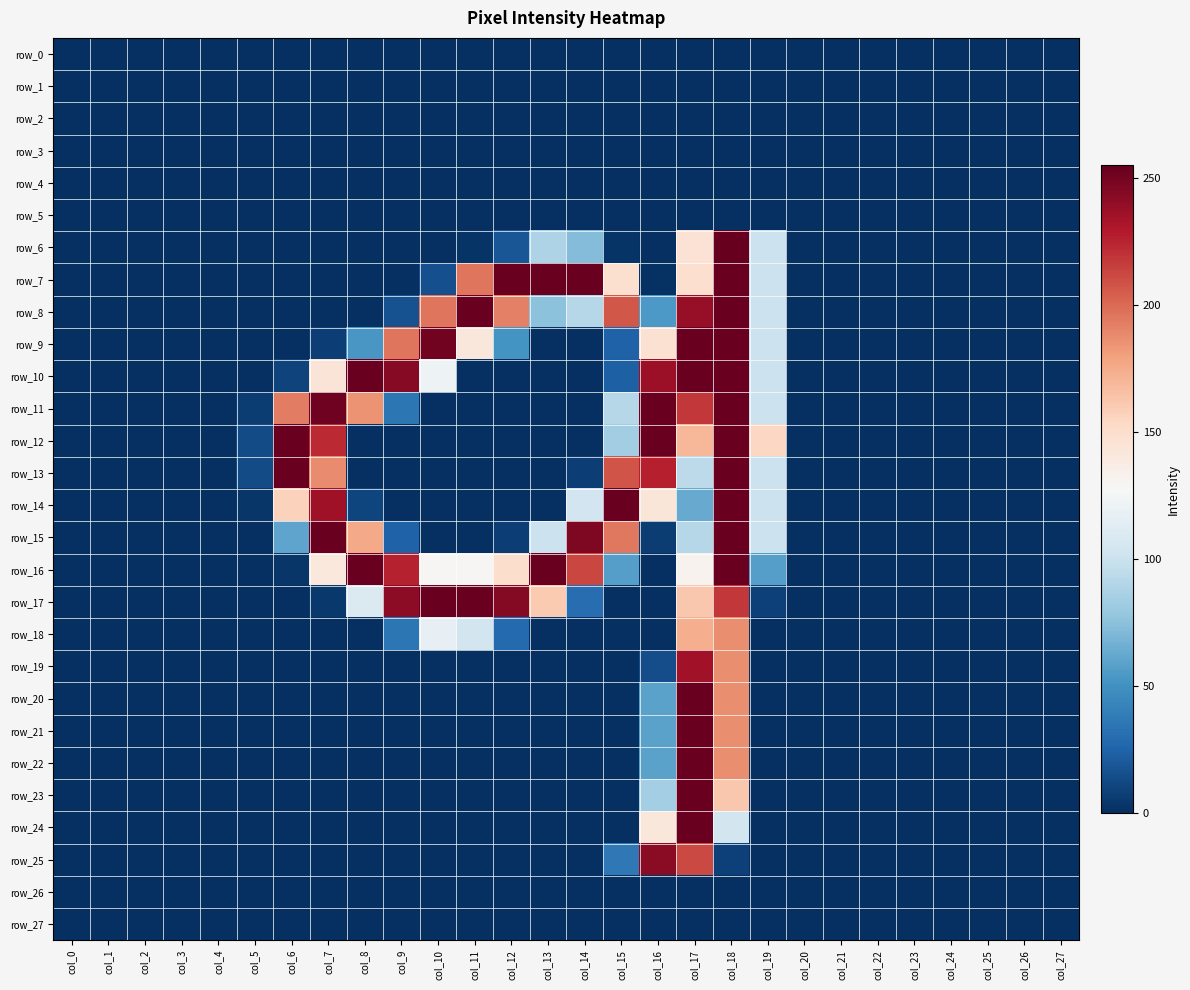

How many data points does each series have?

28